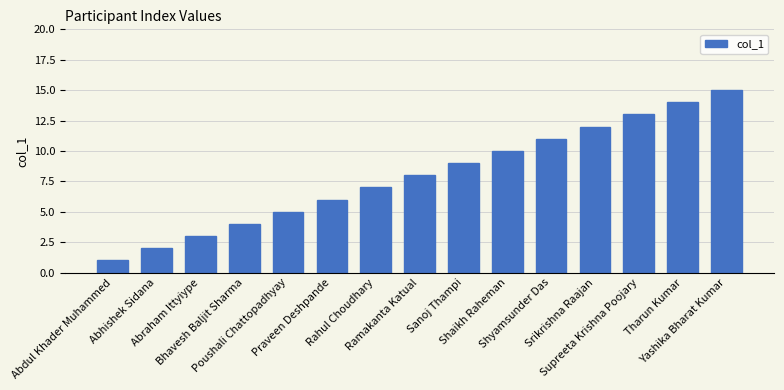

What is the greatest value displayed?

15